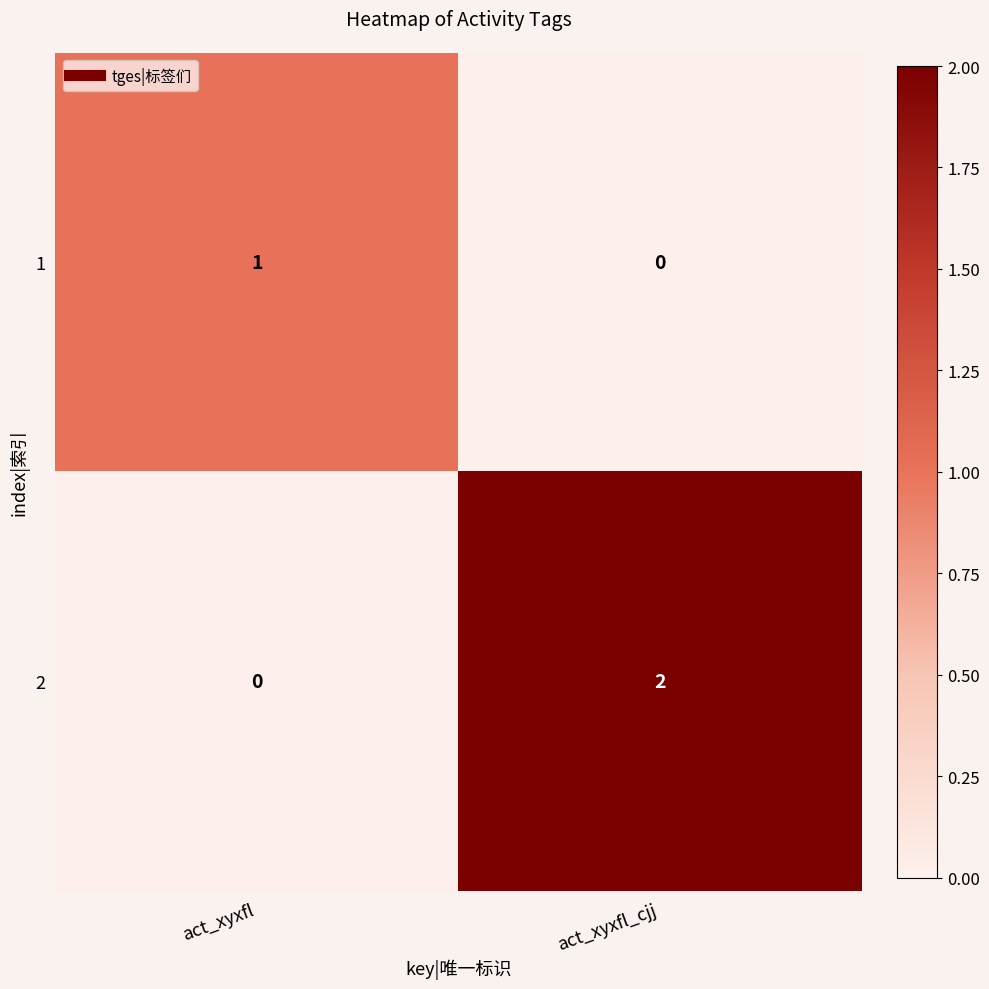

Which category has the highest value across all series?

act_xyxfl_cjj